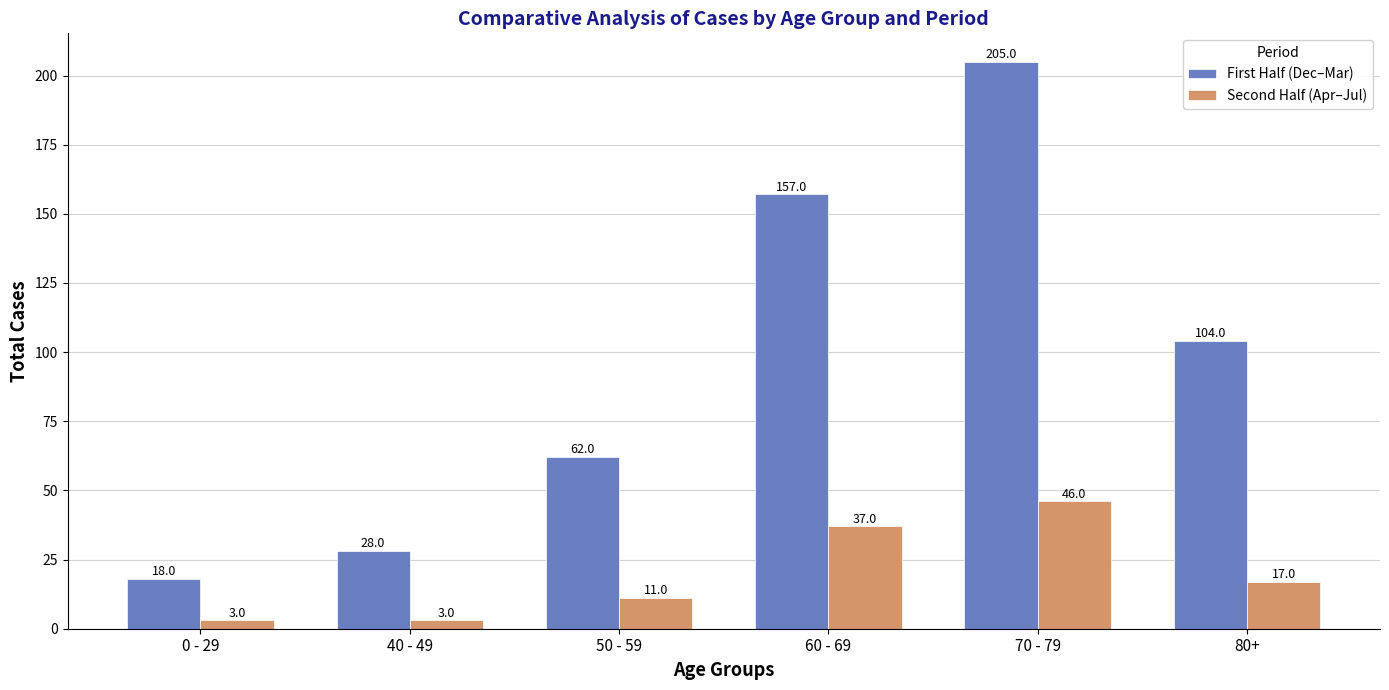

What is the maximum value for First Half (Dec–Mar)?

205